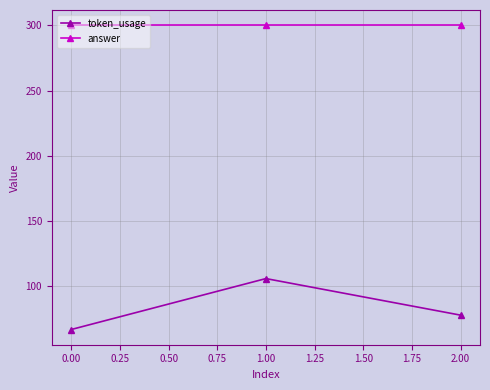

What is the value of the token_usage point at the 1st from the left?

67